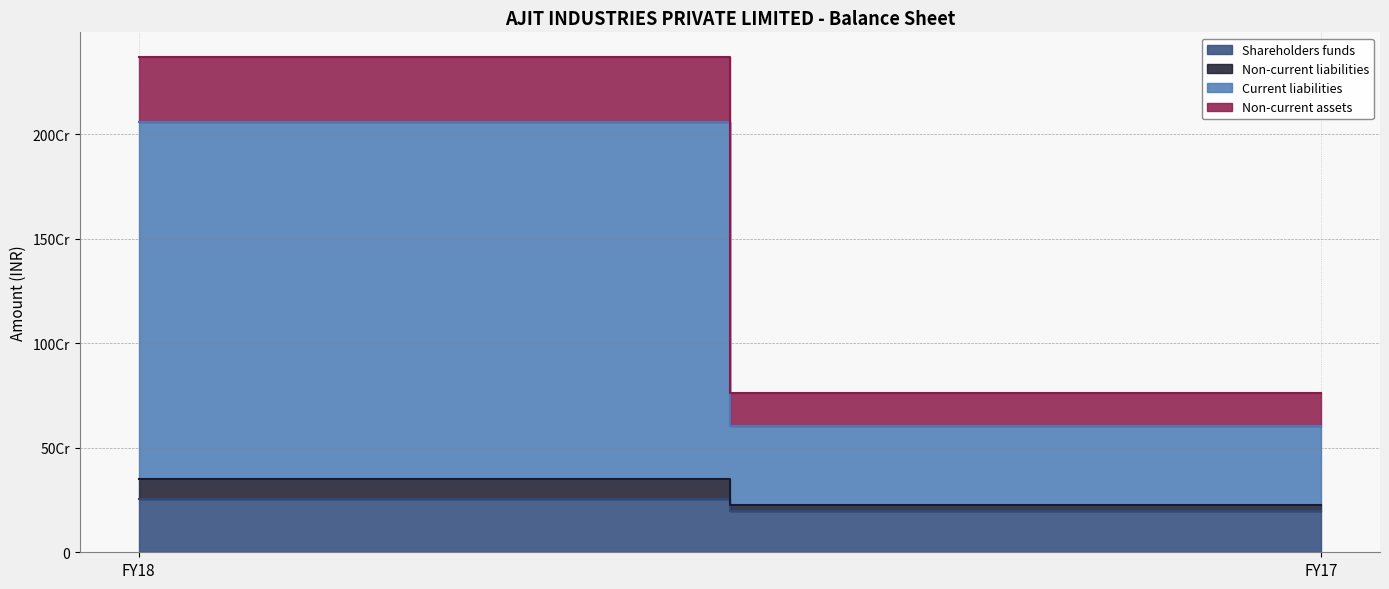

Reading left to right, what are all the values shown in this chart?

Shareholders funds: 254729691	198716521
Non-current liabilities: 97958794	29318293
Current liabilities: 1706056635	378558901
Non-current assets: 311003123	154061315